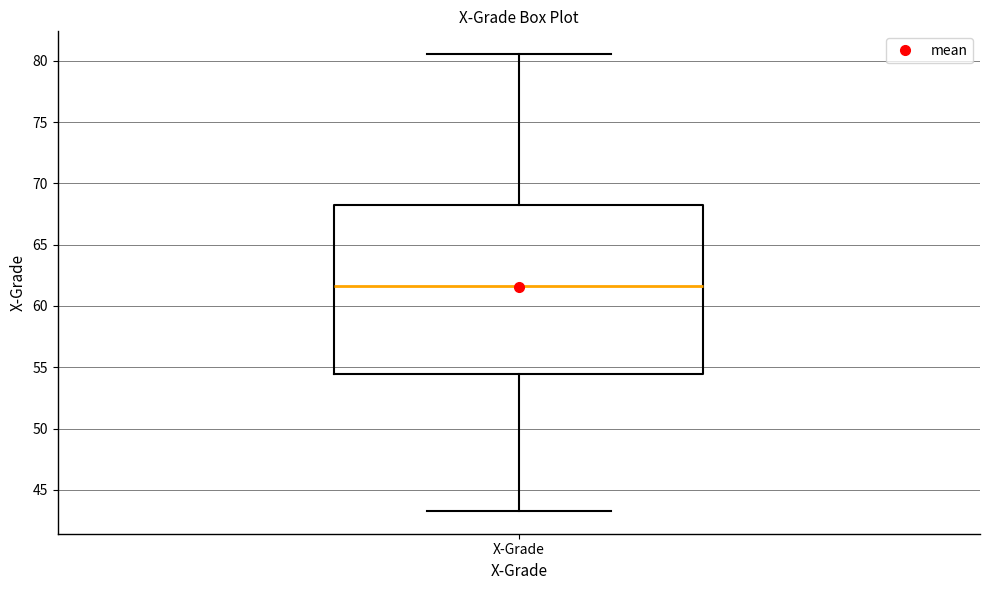

Transcribe this box plot: give where the median line is, the range the box spans, and where the two whiskers end, as read against the y-axis. The values are not printed on the chart, so give them approximately, as read against the axis.

median 61.5, box 54.5 to 68.5, whiskers 43.5 to 80.5